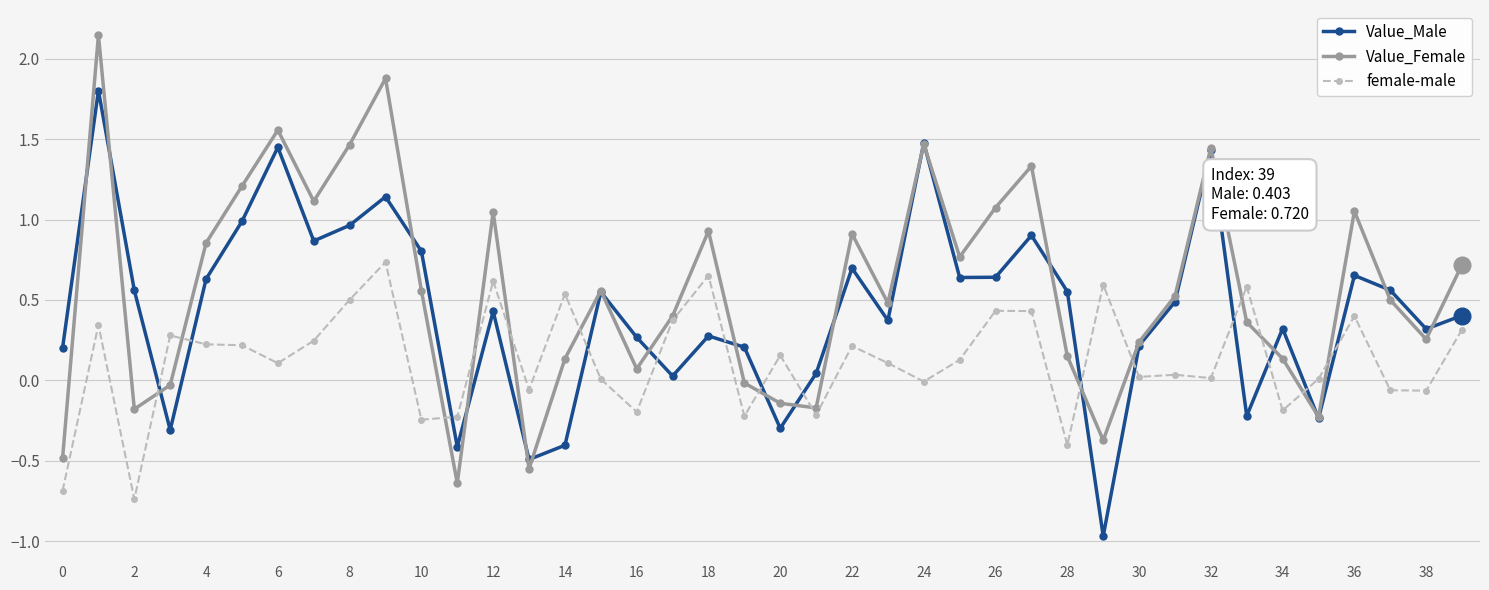

How many interior local peaks does the Value_Female series have?

11